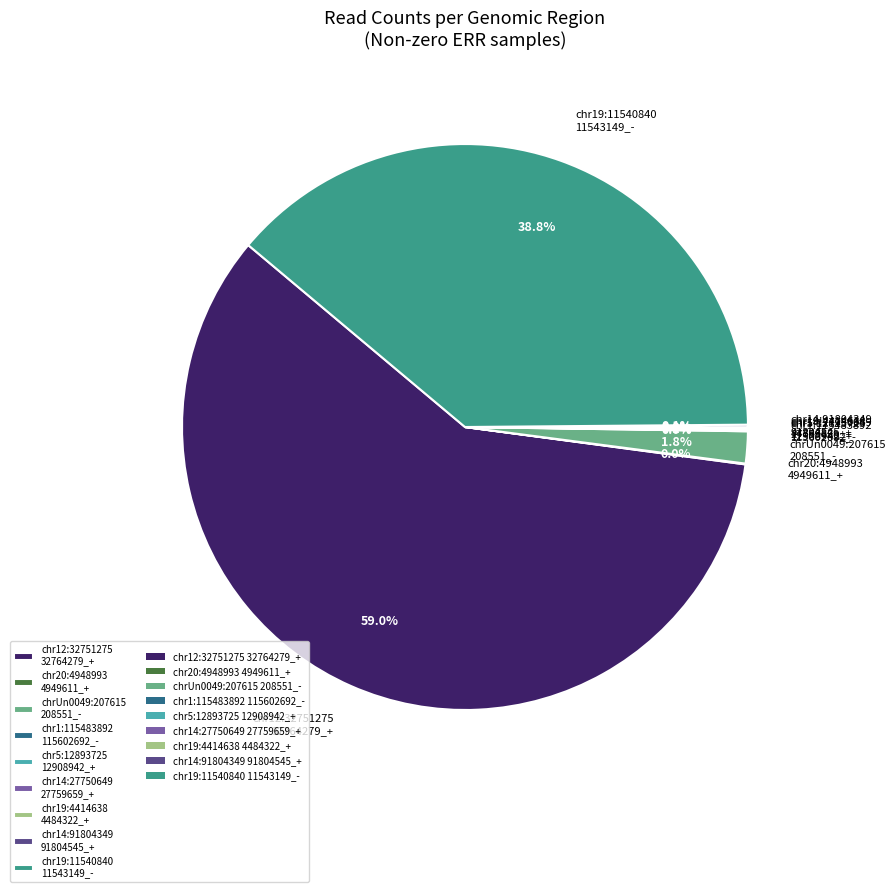

What is the largest slice in the pie chart?

chr12:32751275 32764279_+